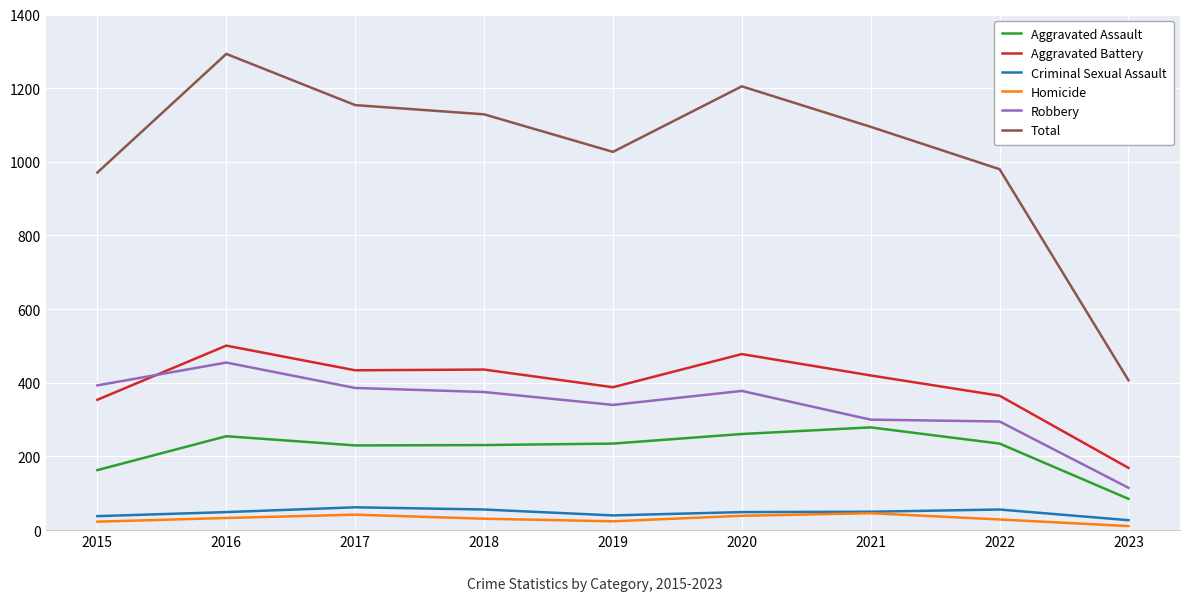

Rank the series at 2023 from lowest to highest value.

Homicide, Criminal Sexual Assault, Aggravated Assault, Robbery, Aggravated Battery, Total